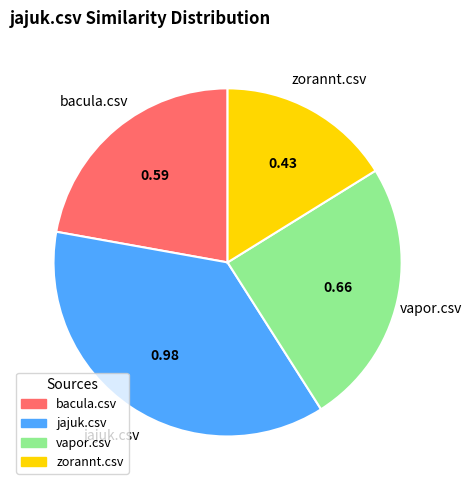

Do bacula.csv and zorannt.csv together represent more than half of the pie?

No